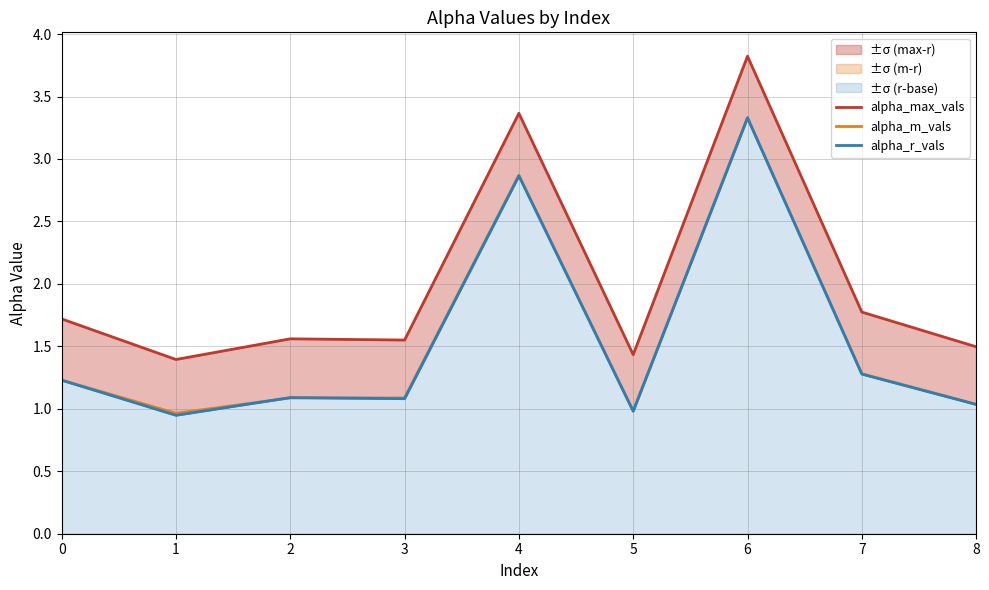

Rank the series by their maximum value, from highest to lowest.

alpha_max_vals, alpha_r_vals, alpha_m_vals